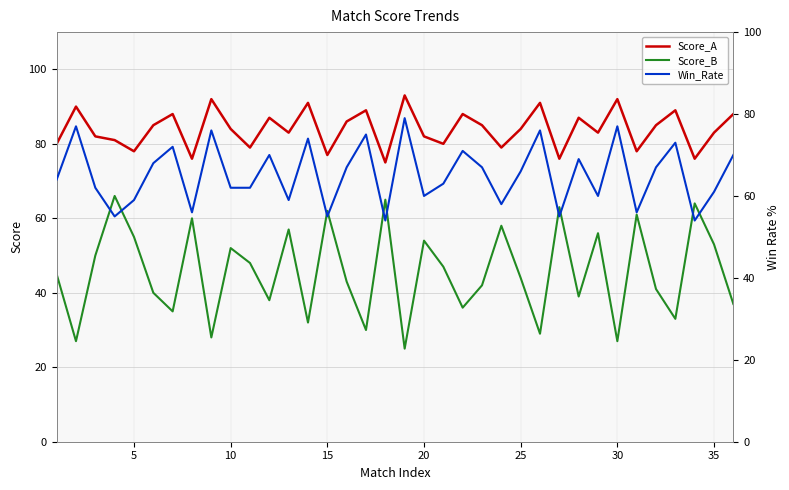

How many categories are shown in the chart?

36